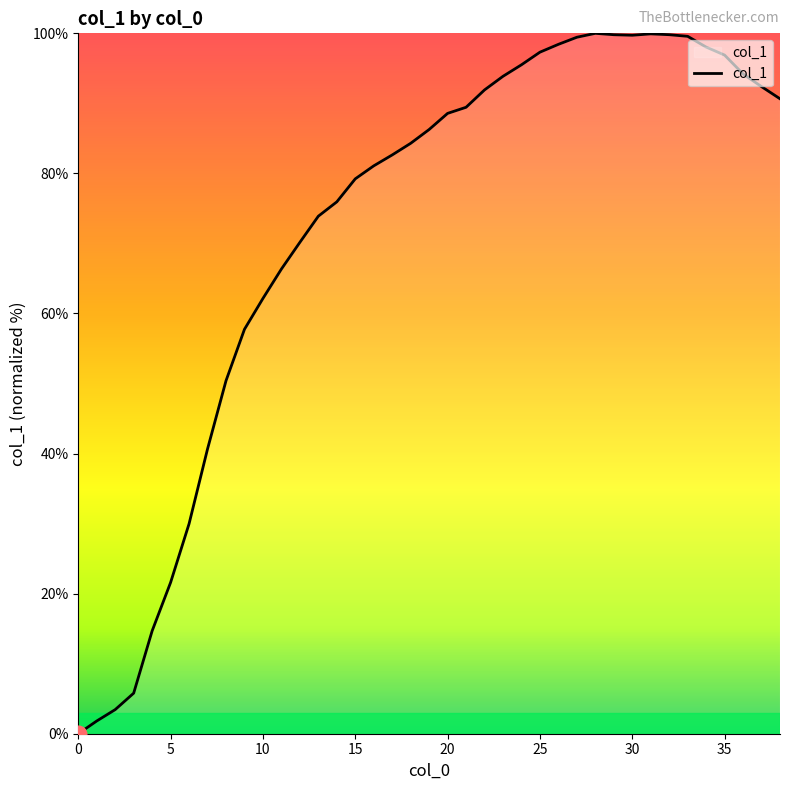

What is the difference between the maximum and minimum values?

100.0